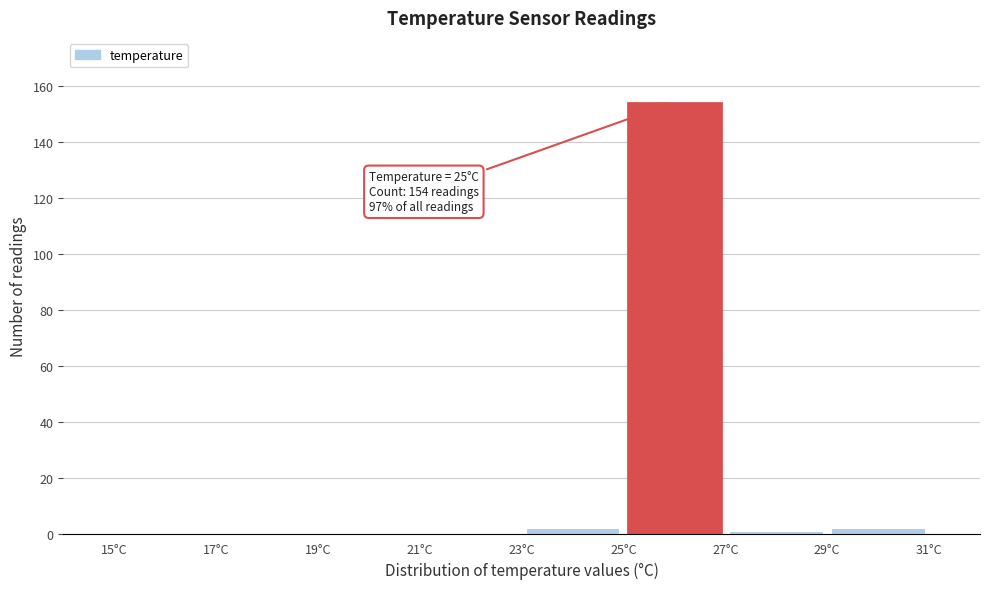

Which range on the x-axis has the tallest bar?

25 to 27